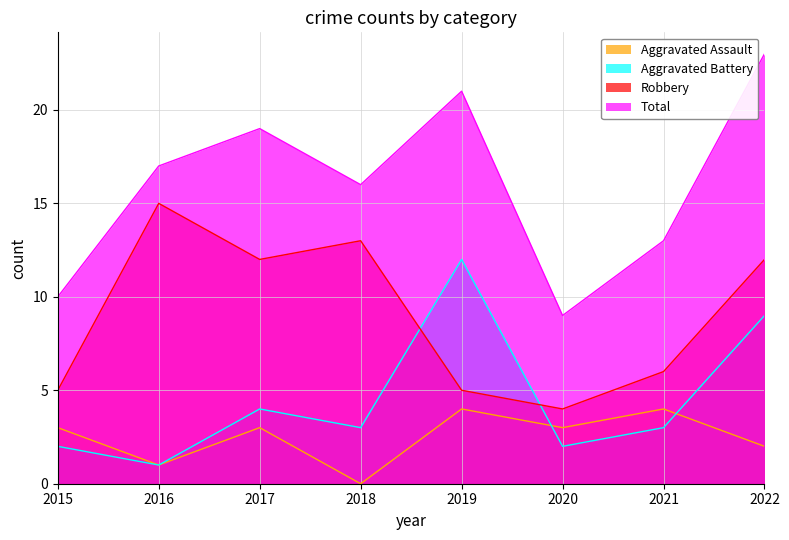

What is the difference between the Aggravated Battery values at 2016 and 2022?

8